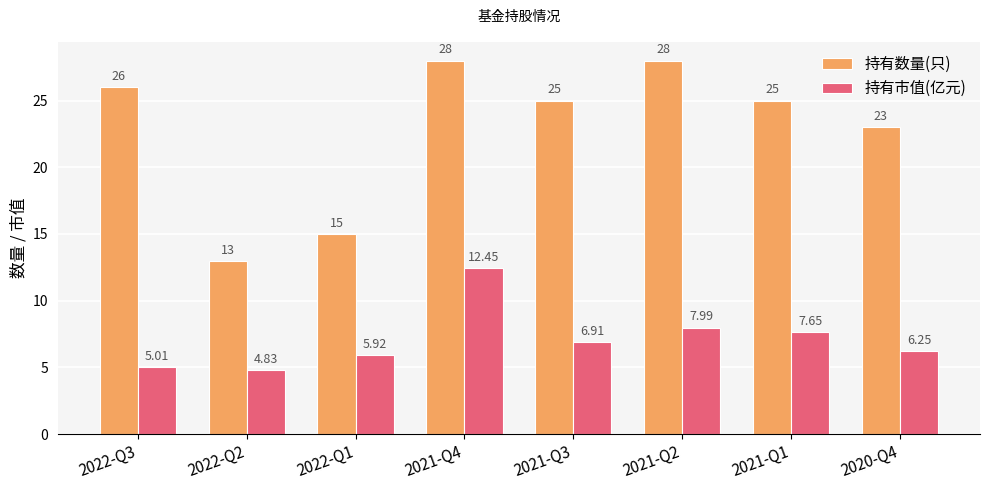

Does the chart contain any negative values?

No